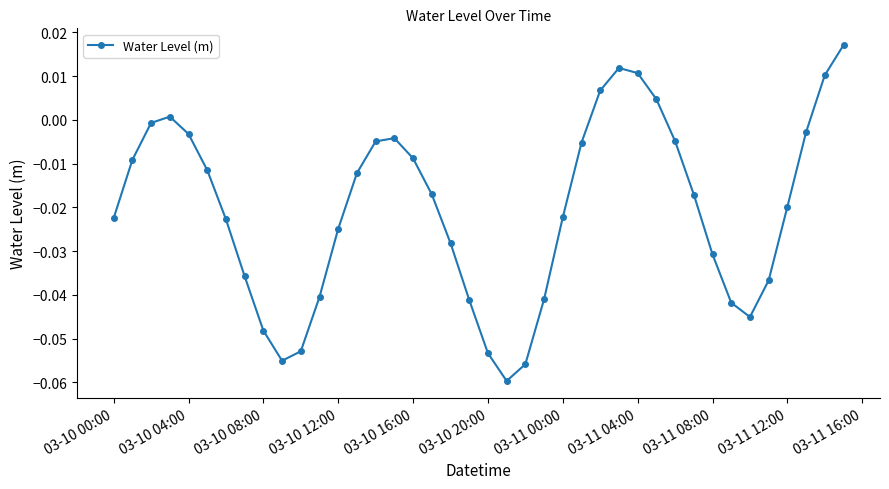

How many points are lower than both their immediate neighbors (excluding endpoints)?

3